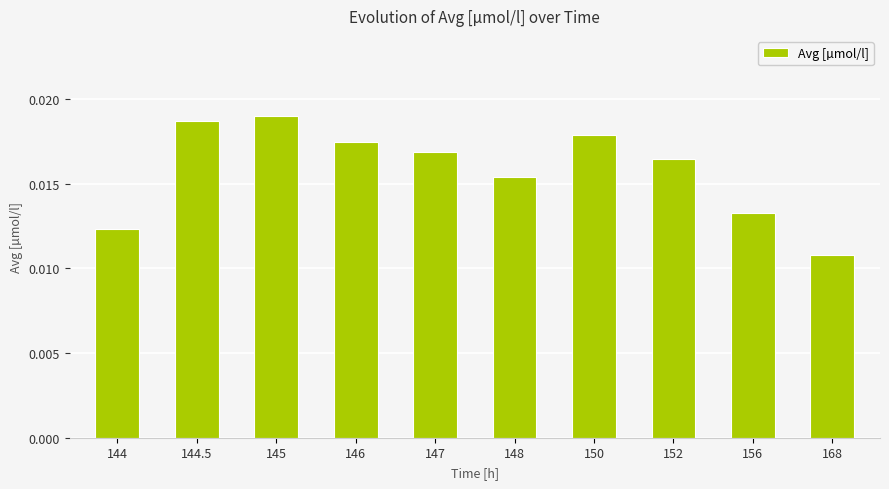

Rank the categories by value from lowest to highest.

168, 144, 156, 148, 152, 147, 146, 150, 144.5, 145